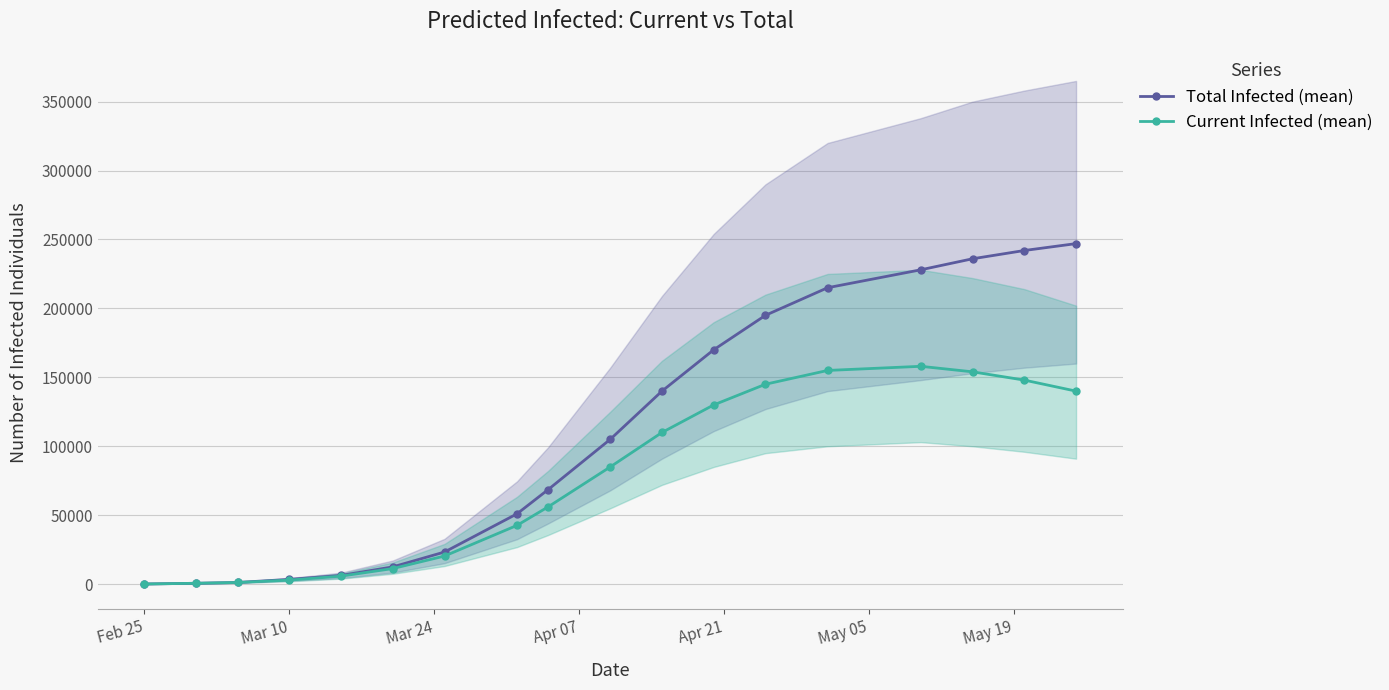

True or false: Current Infected (mean) and Total Infected (mean) intersect in this chart.

False